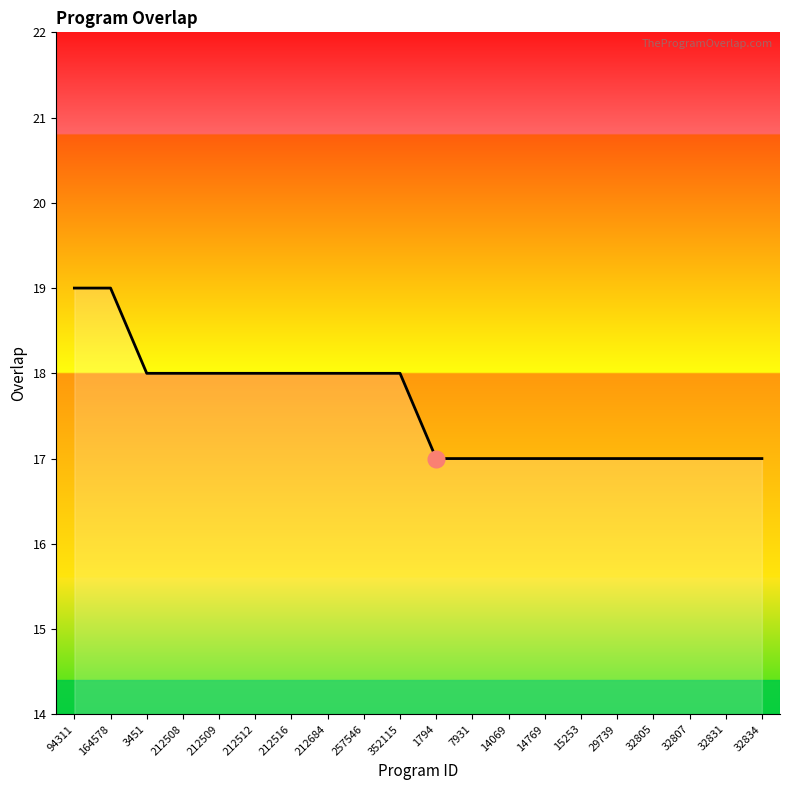

What is the sum of all values?

352